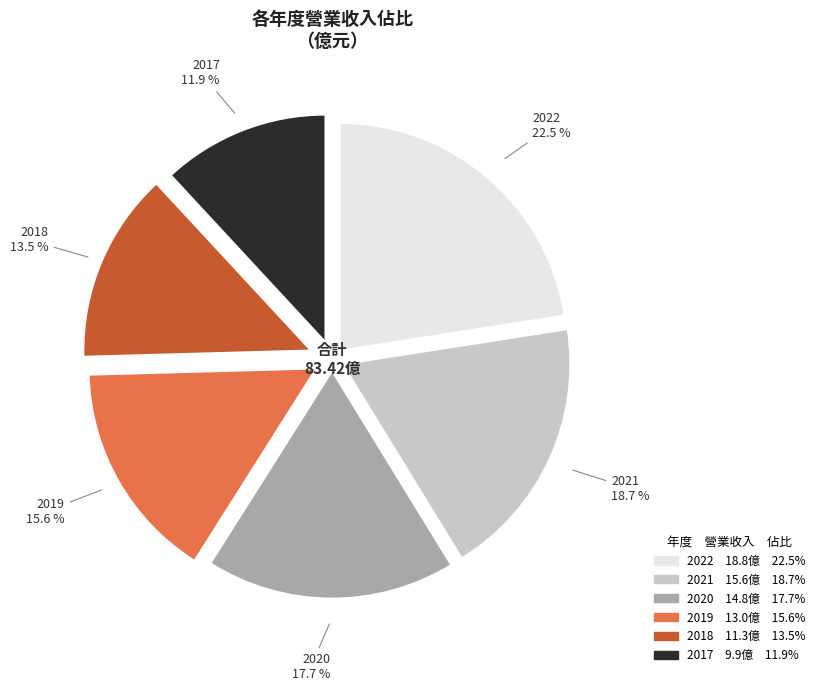

Which slice is the smallest?

2017